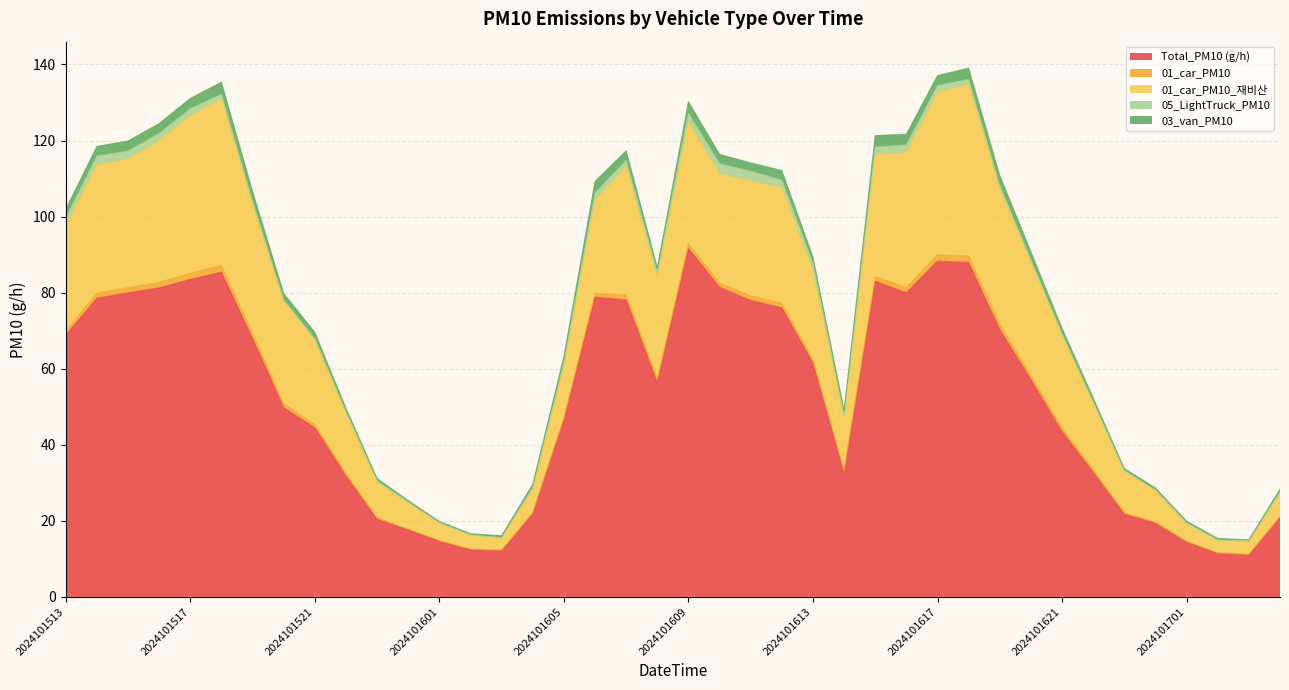

Is the value of 03_van_PM10 at 2024101614 greater than the value of 01_car_PM10 at 2024101514?

Yes